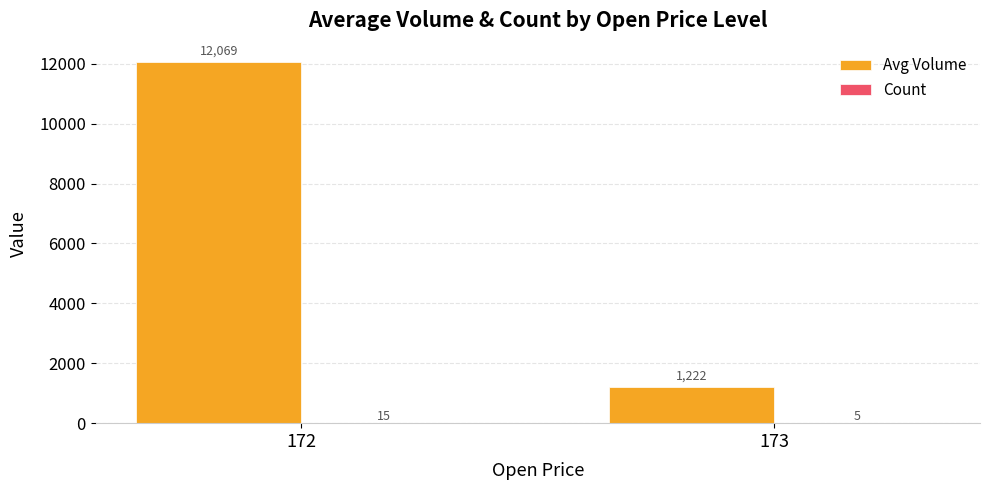

At which label is Avg Volume closest to 6645?

173